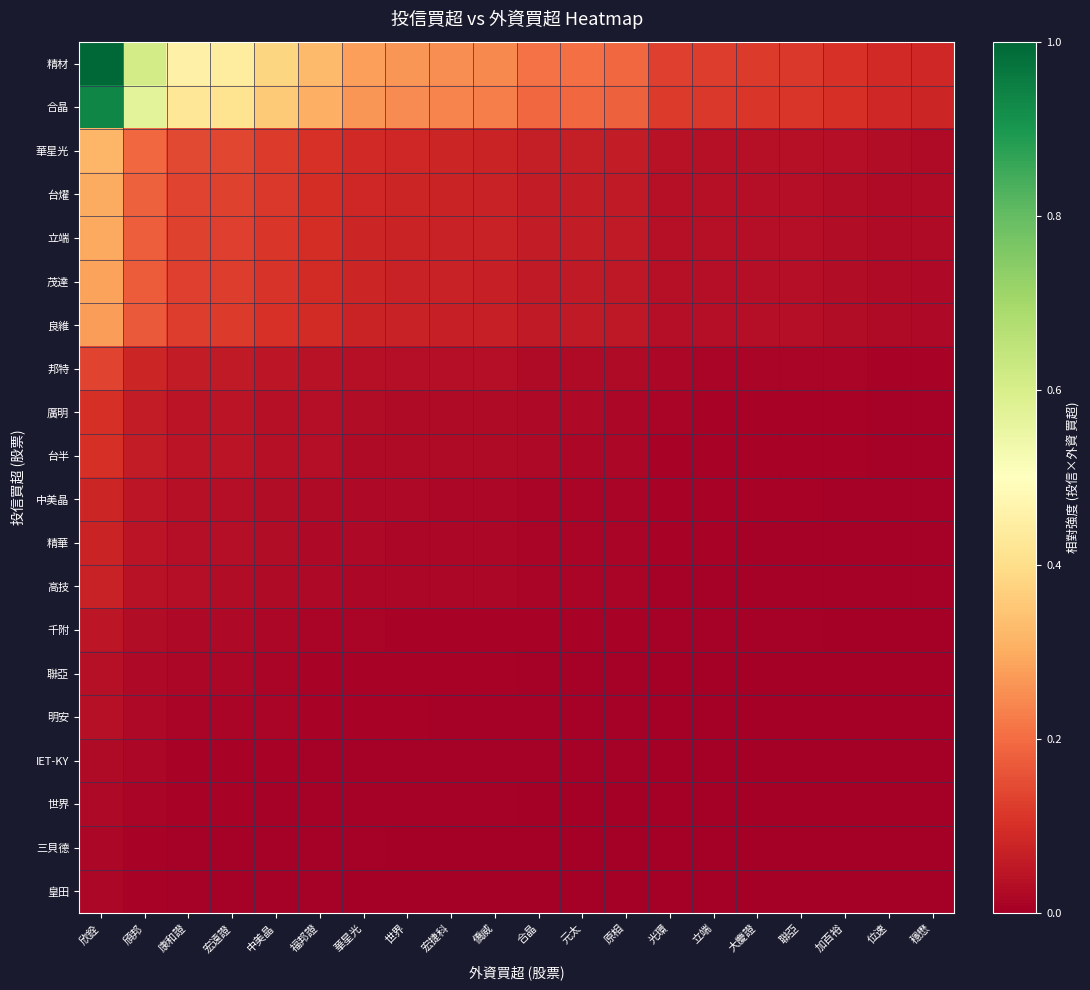

Which series has the largest total across all categories?

精材